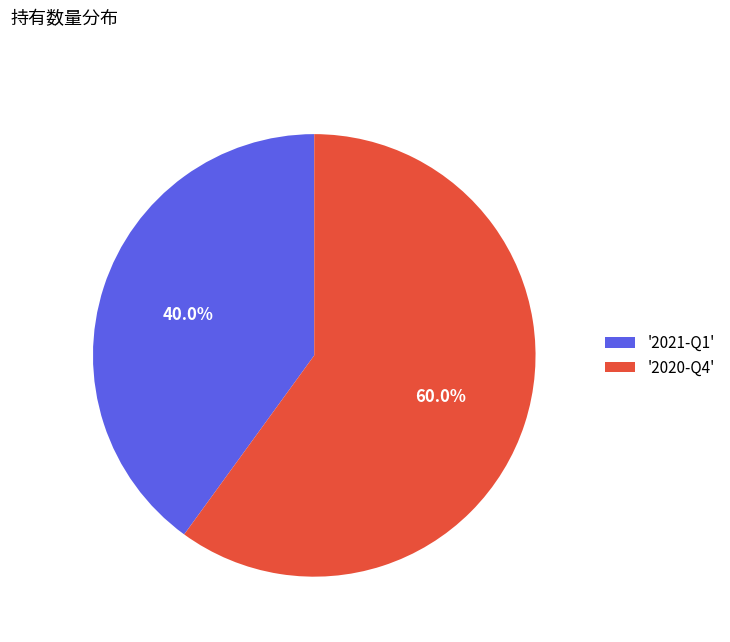

Combined, do '2021-Q1' and '2020-Q4' account for over 50%?

Yes